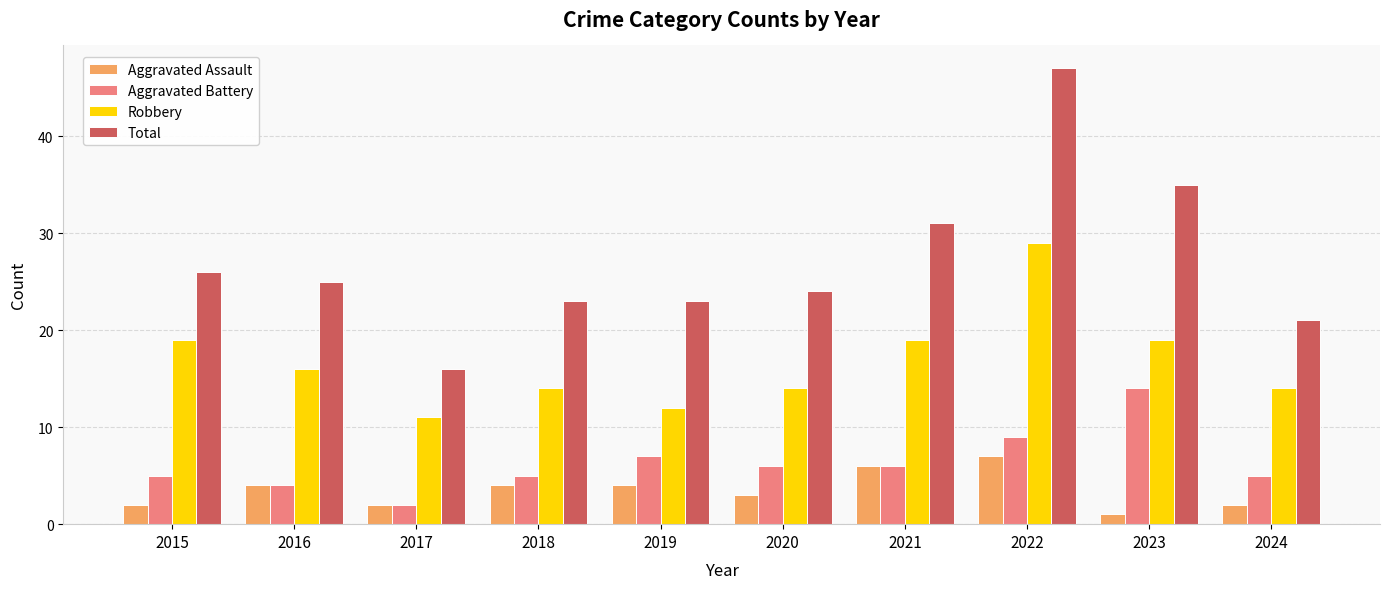

Rank the series by their maximum value, from highest to lowest.

Total, Robbery, Aggravated Battery, Aggravated Assault